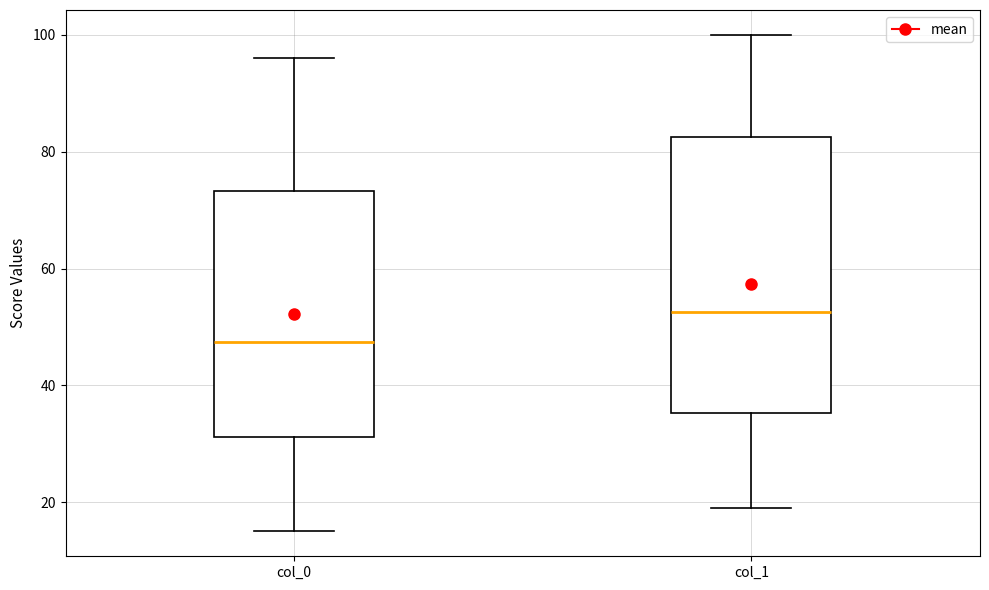

Reading left to right, read every box against the y-axis: the position of its median line, the range the box covers, and the ends of its whiskers. The values are not printed on the chart, so give them approximately, as read against the axis.

col_0: median 48, box 32 to 74, whiskers 16 to 96
col_1: median 52, box 36 to 82, whiskers 20 to 100